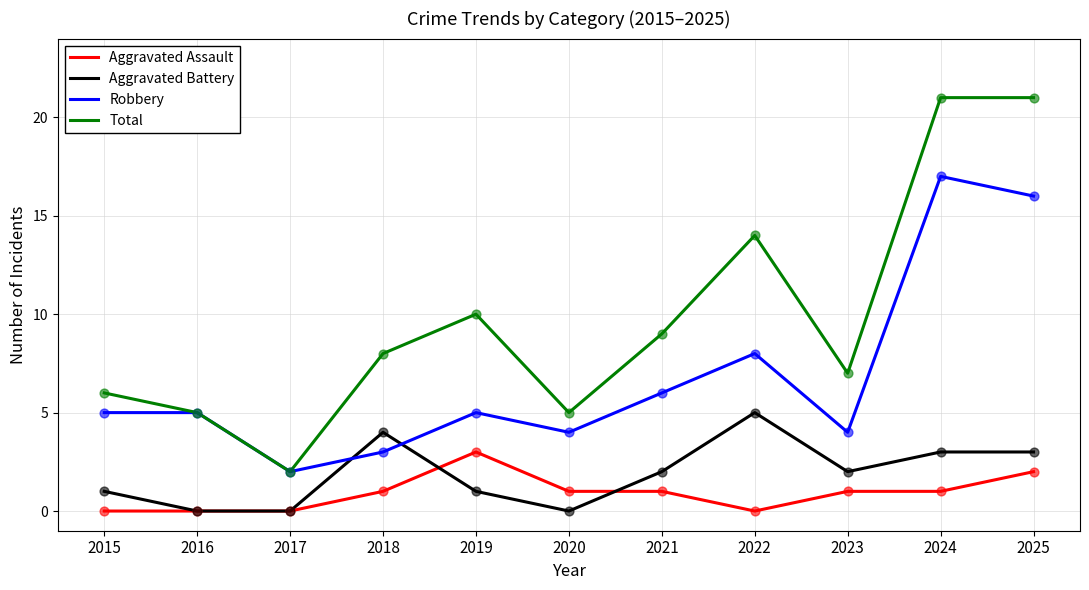

At how many categories does at least one series exceed 4?

10